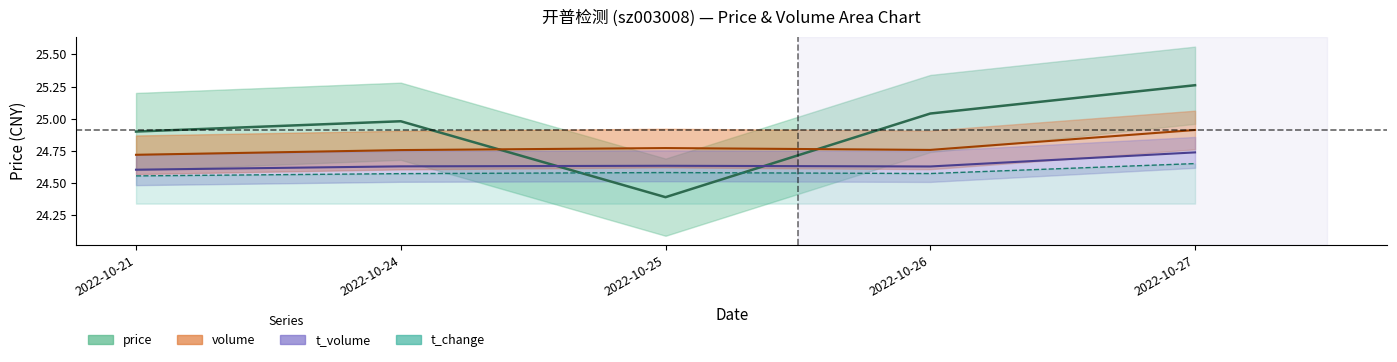

In volume, how many points are lower than both neighbors (excluding endpoints)?

1